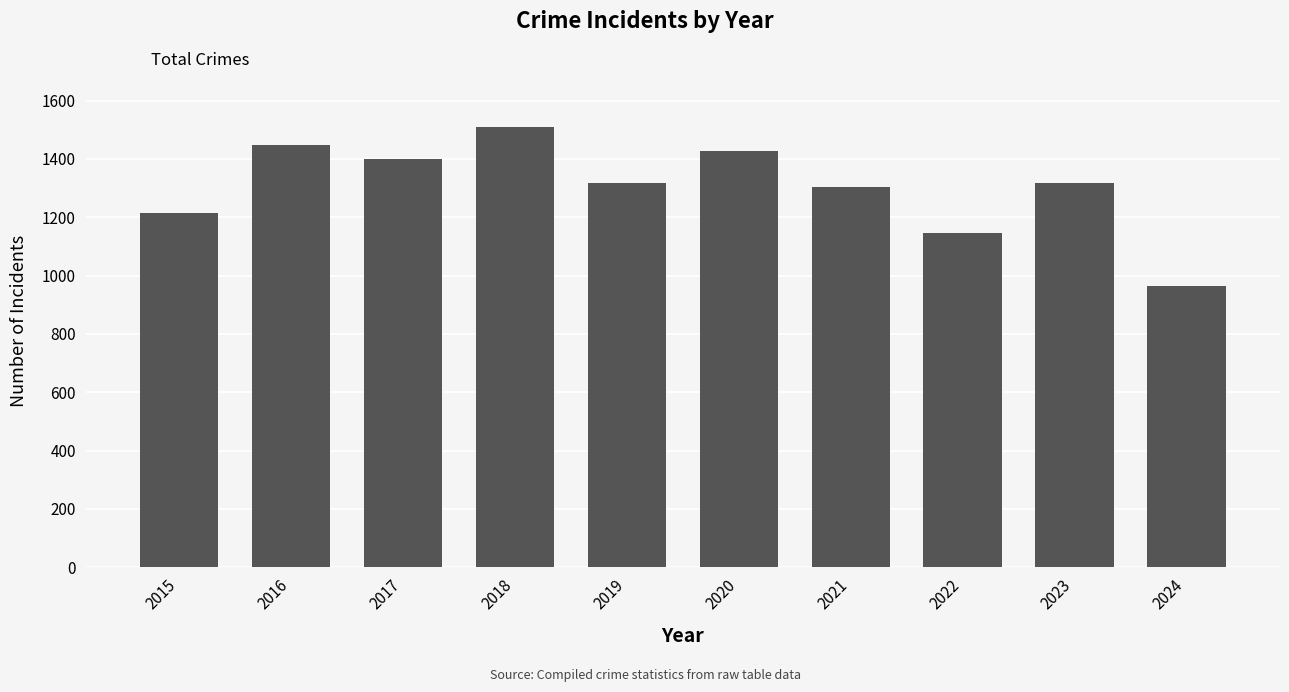

The chart shows a value of 1214 at 2015. True or false?

True